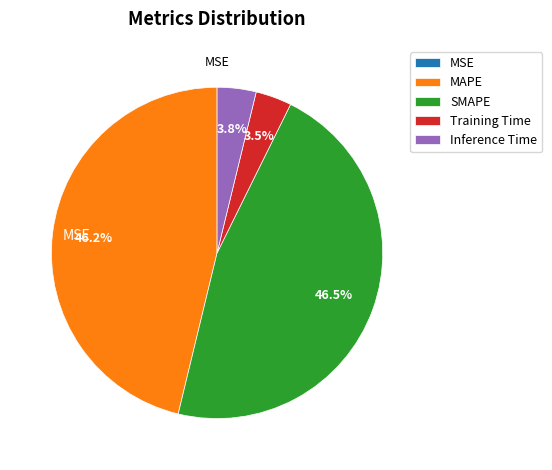

Does SMAPE represent more than half of the total?

No